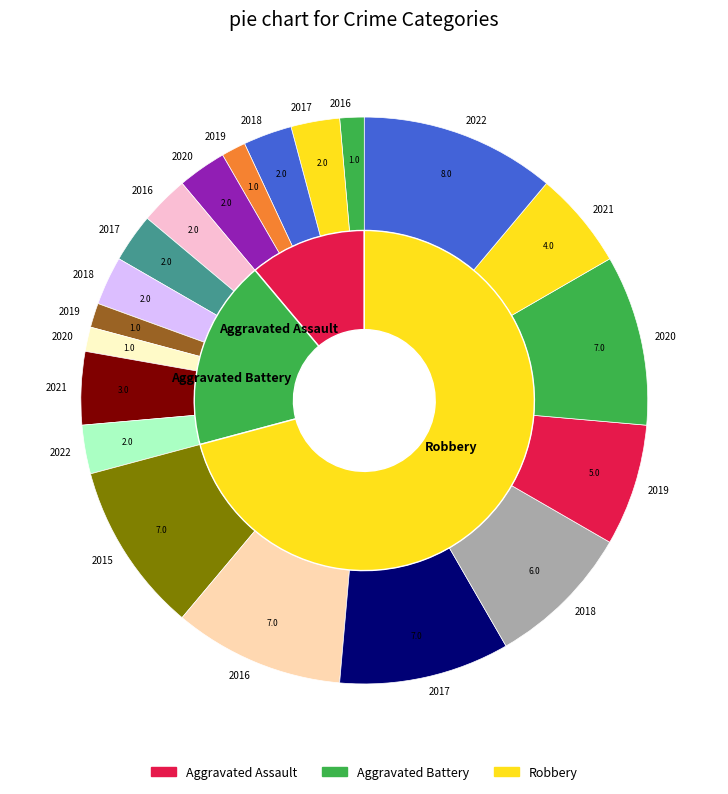

Do 2020 and 2017 together represent more than half of the pie?

No